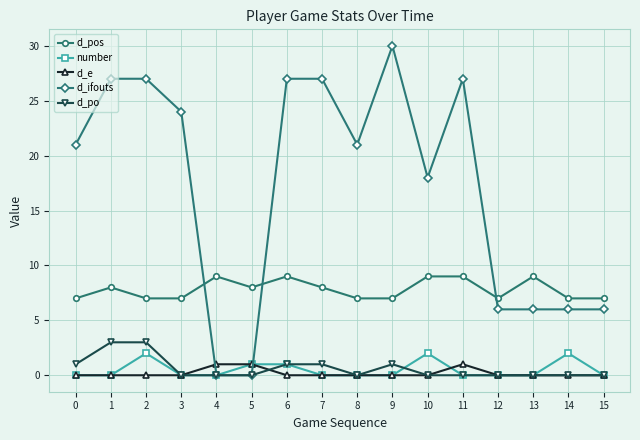

Between 11 and 13, which series saw the biggest shift?

d_ifouts